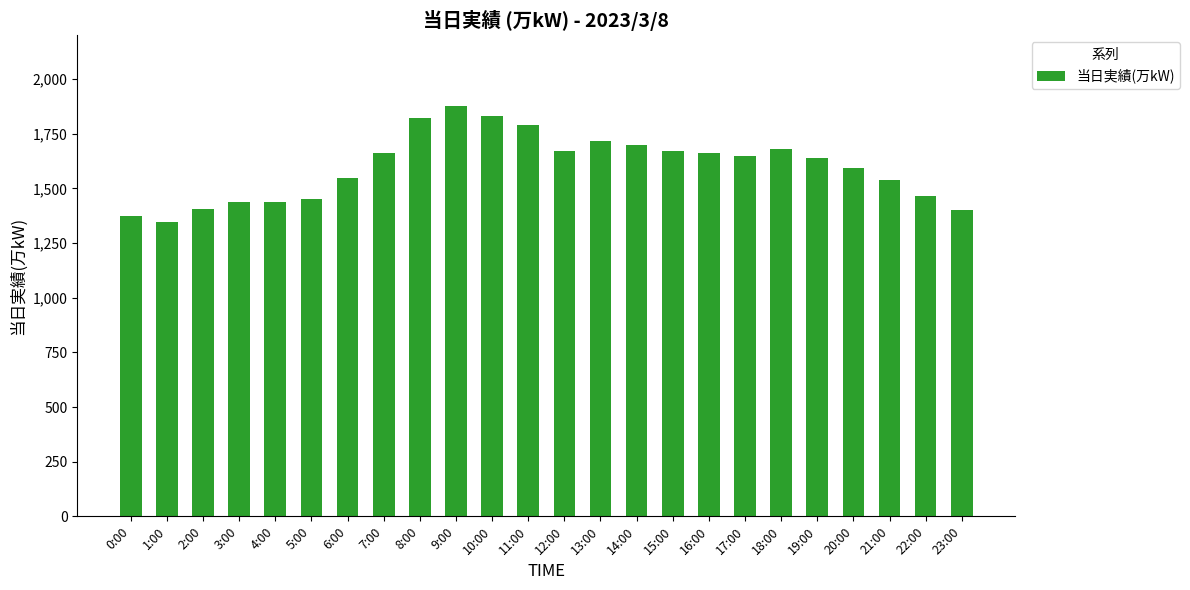

What is the label of the 15th bar from the right?

9:00